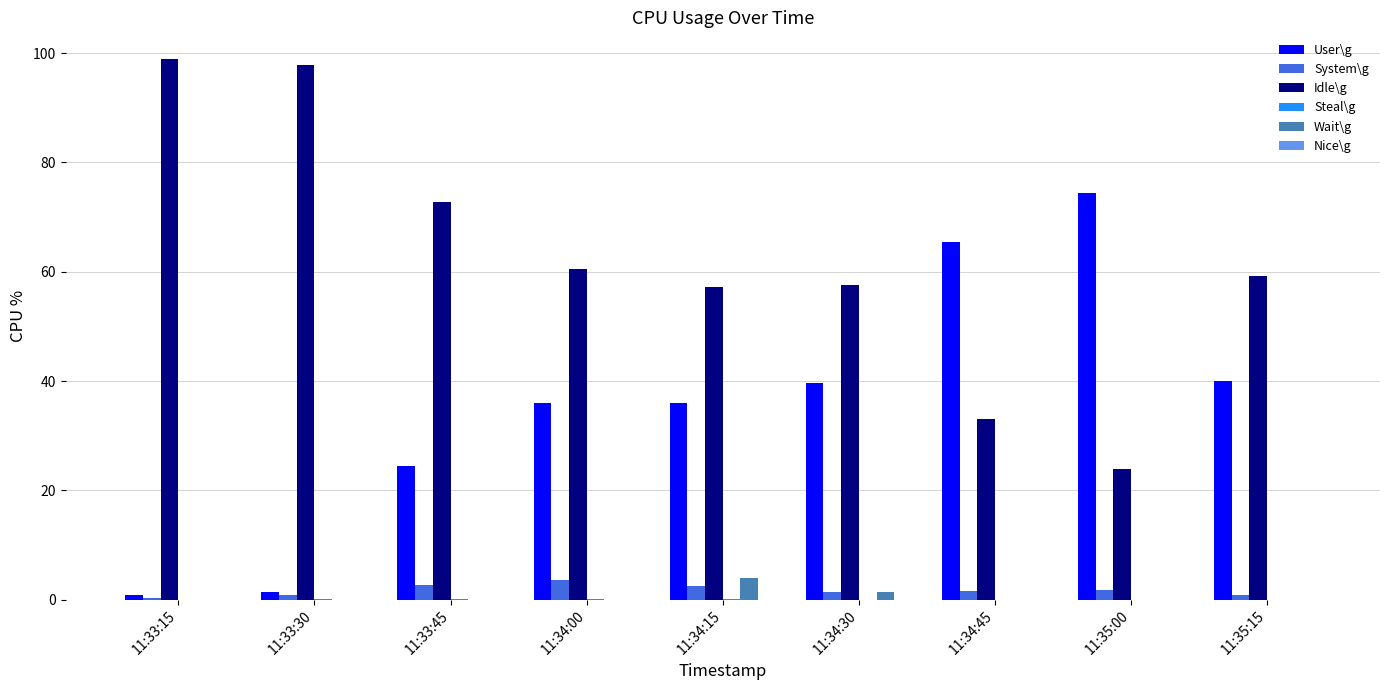

What value does the Idle\g series have at 11:33:30?

97.8